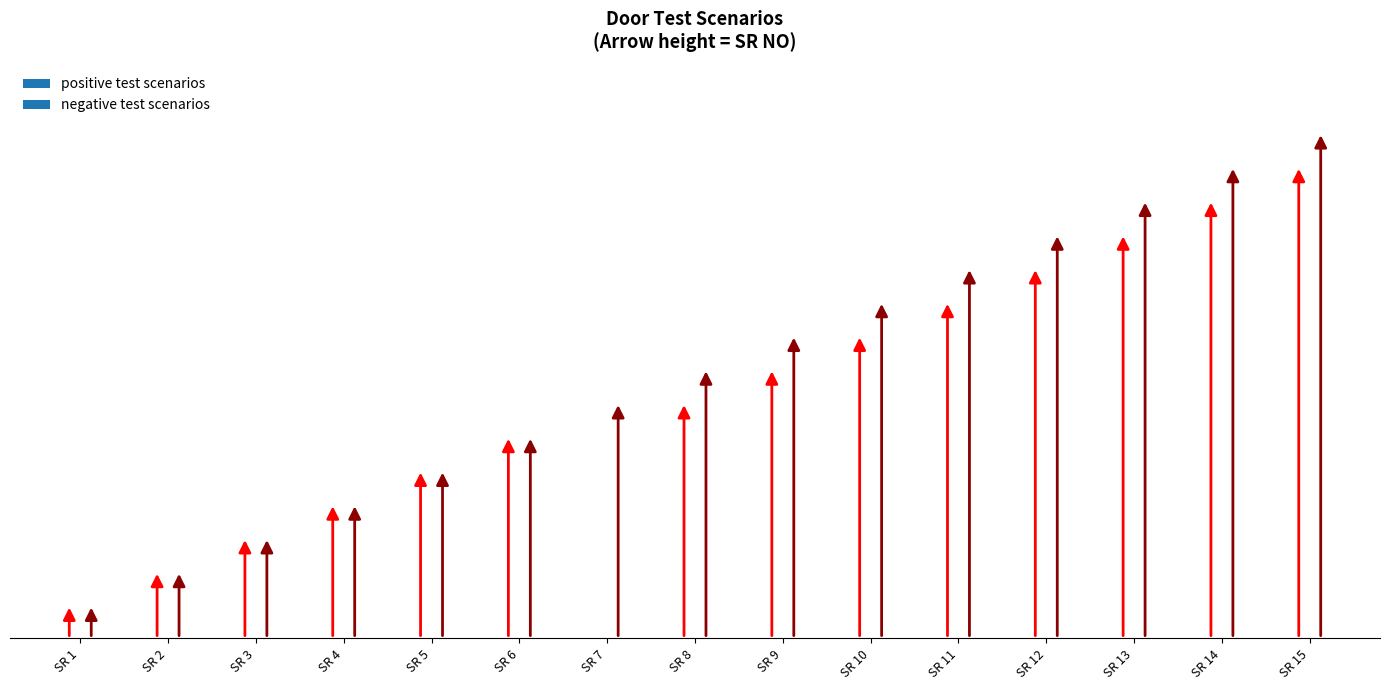

Reading left to right, what are all the values shown in this chart?

positive test scenarios: 1=1	2=2	3=3	4=4	5=5	6=6	7=0	8=7	9=8	10=9	11=10	12=11	13=12	14=13	15=14
negative test scenarios: 1=1	2=2	3=3	4=4	5=5	6=6	7=7	8=8	9=9	10=10	11=11	12=12	13=13	14=14	15=15